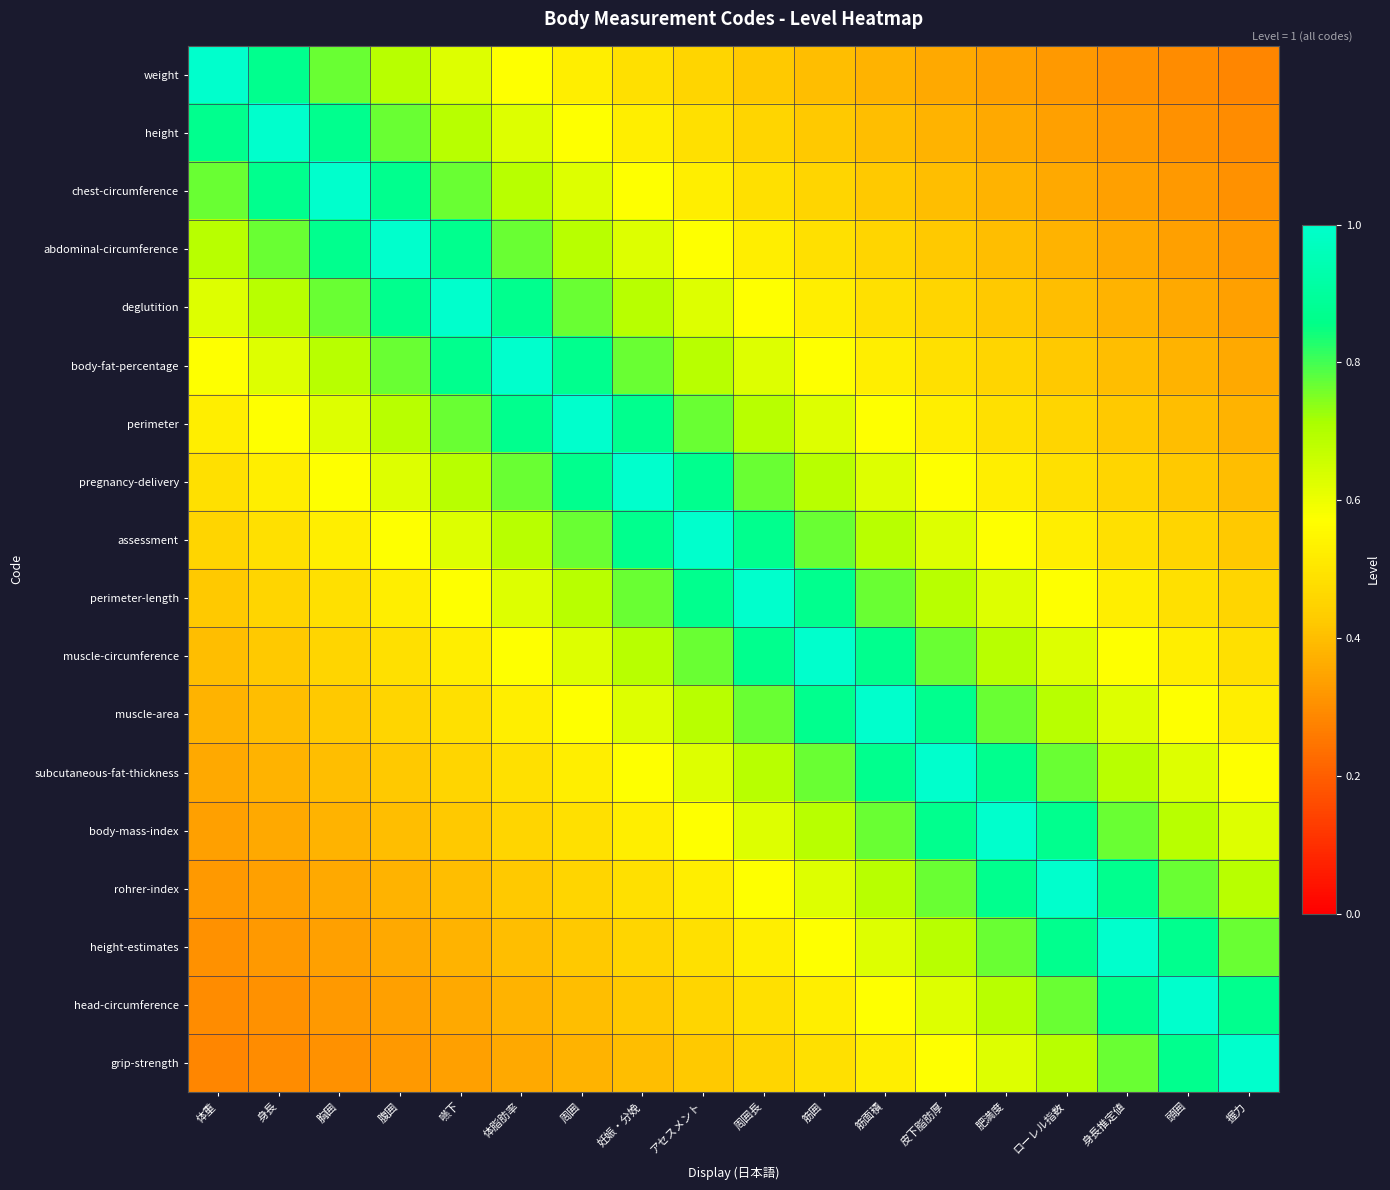

List the series in order of their peak value, highest first.

weight, height, chest-circumference, abdominal-circumference, deglutition, body-fat-percentage, perimeter, pregnancy-delivery, assessment, perimeter-length, muscle-circumference, muscle-area, subcutaneous-fat-thickness, body-mass-index, rohrer-index, height-estimates, head-circumference, grip-strength